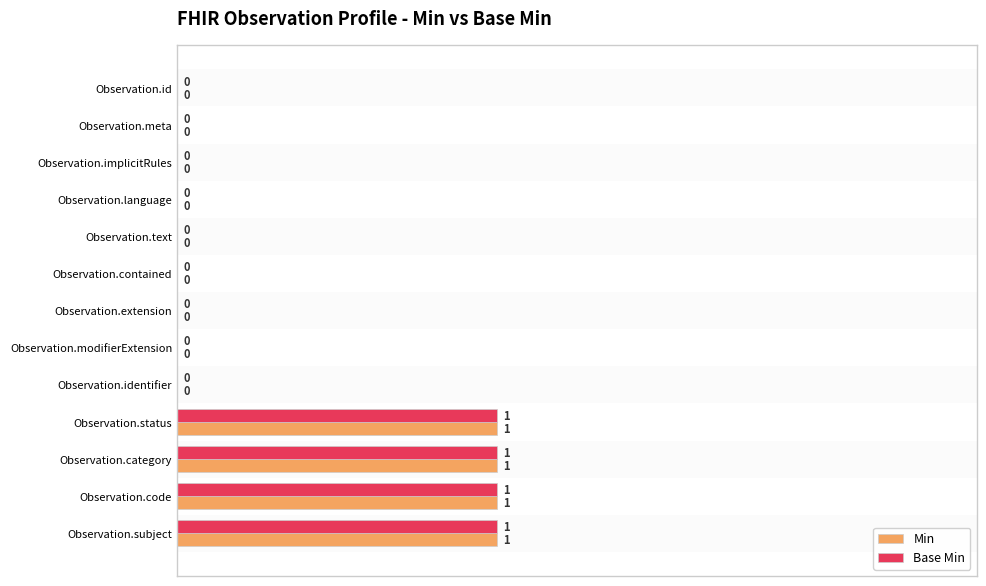

What is the maximum value for Min?

1